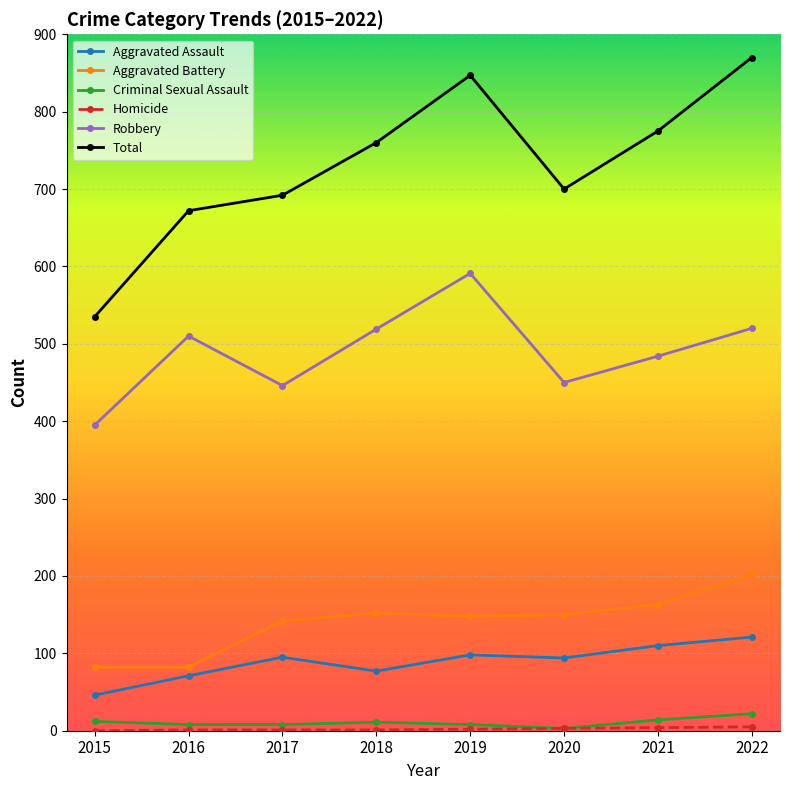

Which series changed the most between 2015 and 2018?

Total